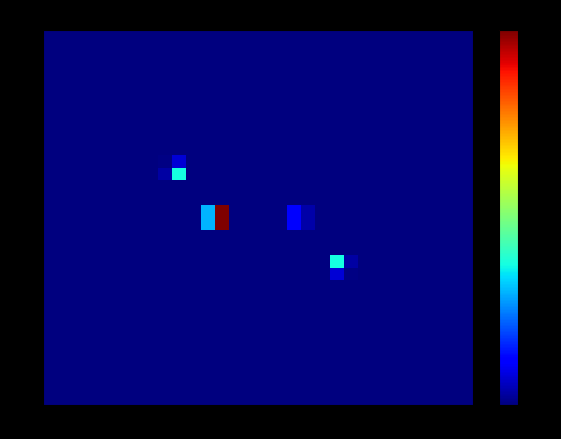

Count the number of data series in this chart.

30